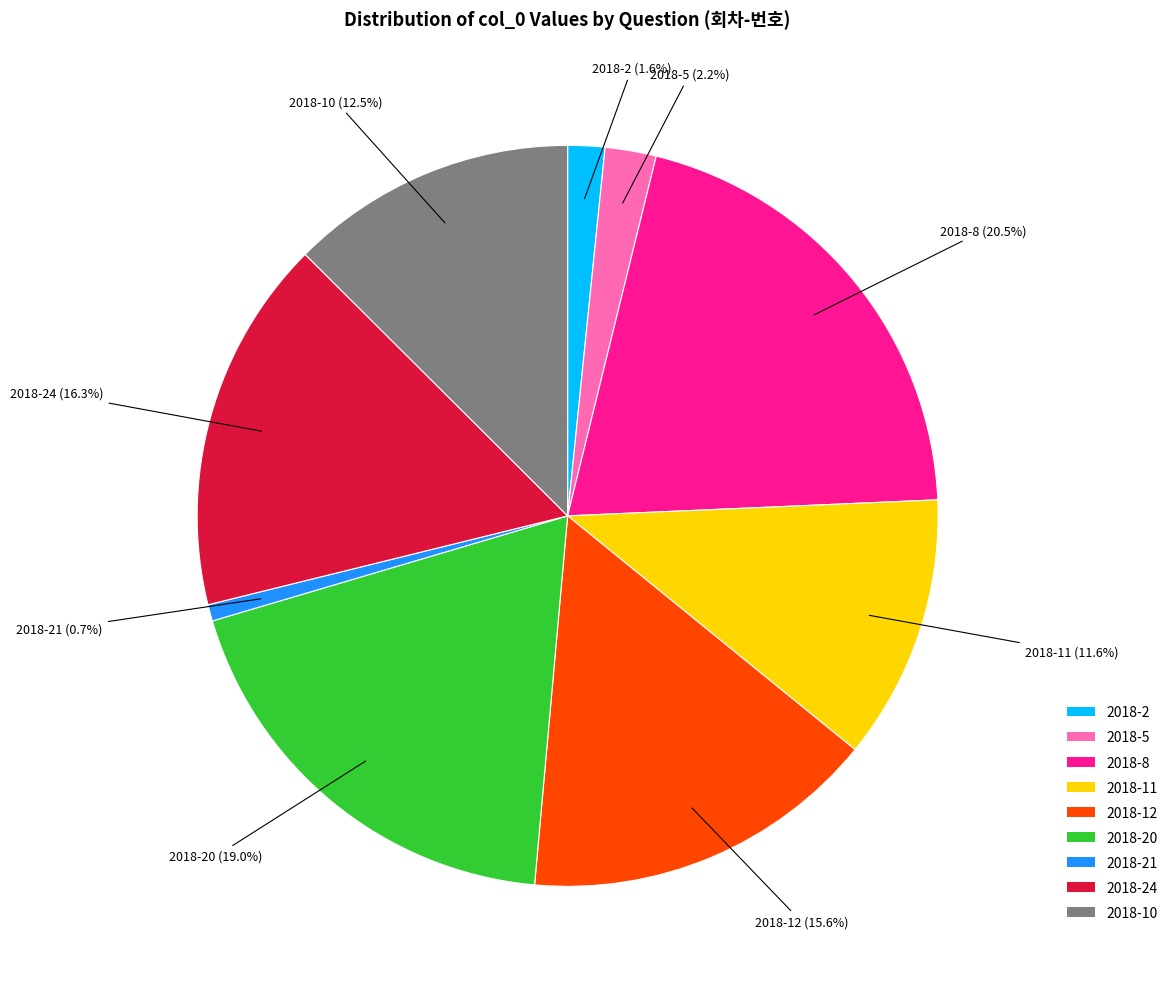

Is there a majority slice in this chart?

No